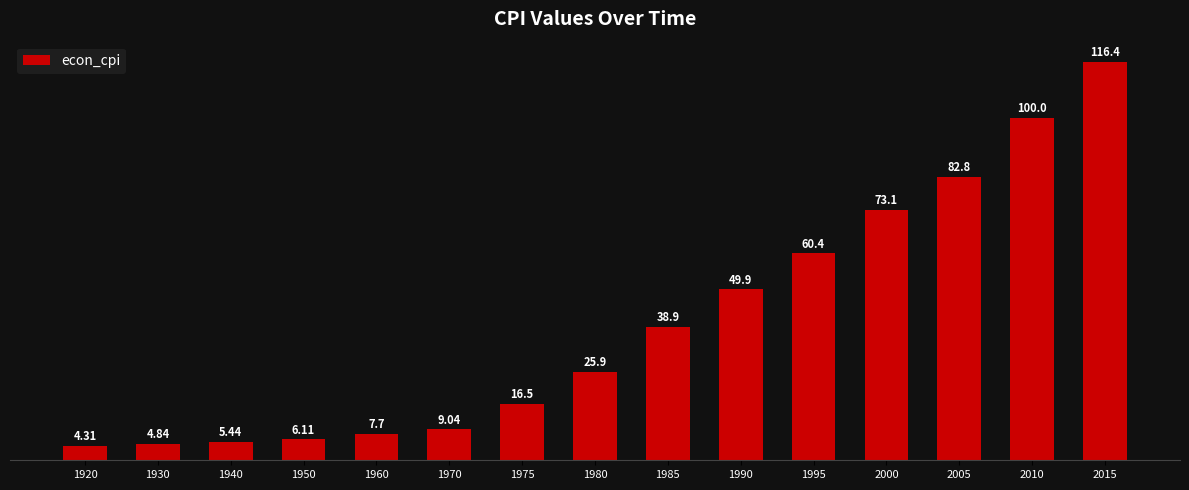

Which label corresponds to the smallest value in the chart?

1920